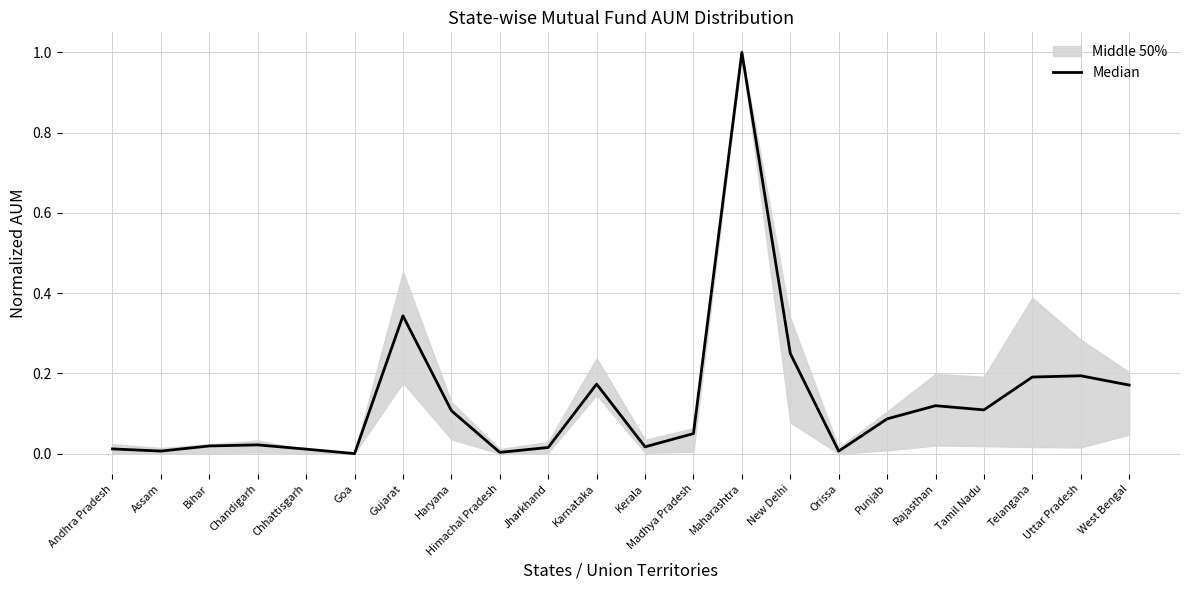

What position from the right is West Bengal?

1